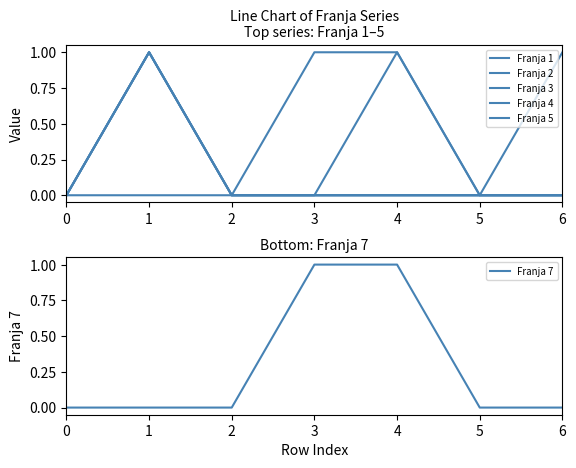

The value of Franja 1 at 6 is 0. True or false?

True